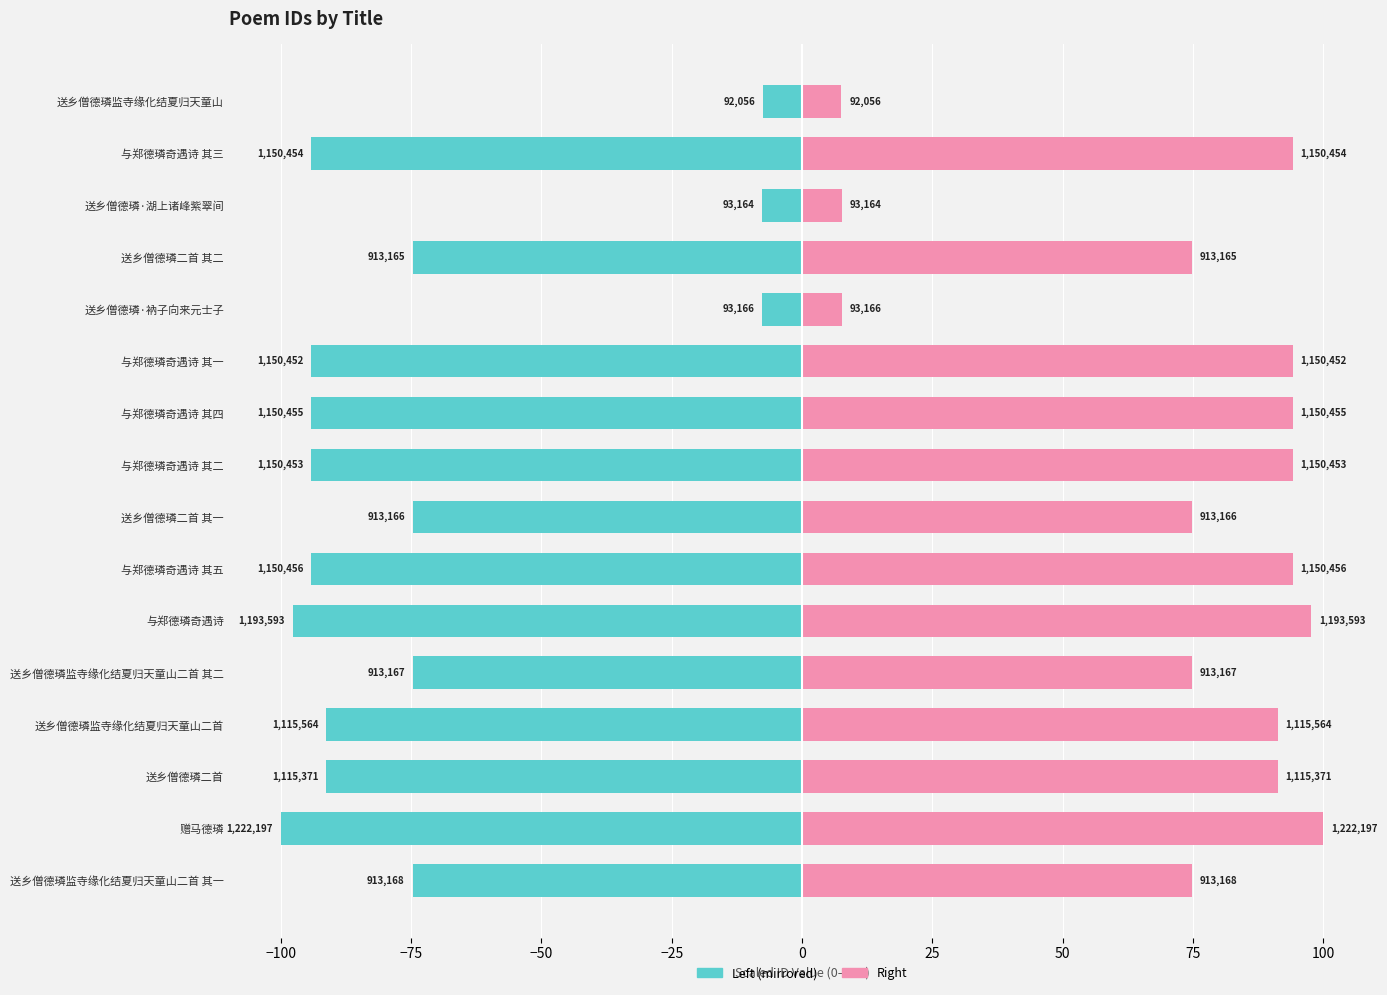

What is the approximate value of col_0 (left) at 与郑德璘奇遇诗 其四?

-94.1